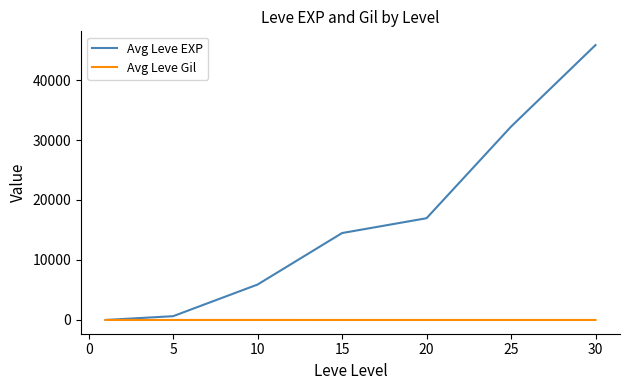

Rank the series by their maximum value, from lowest to highest.

Avg Leve Gil, Avg Leve EXP